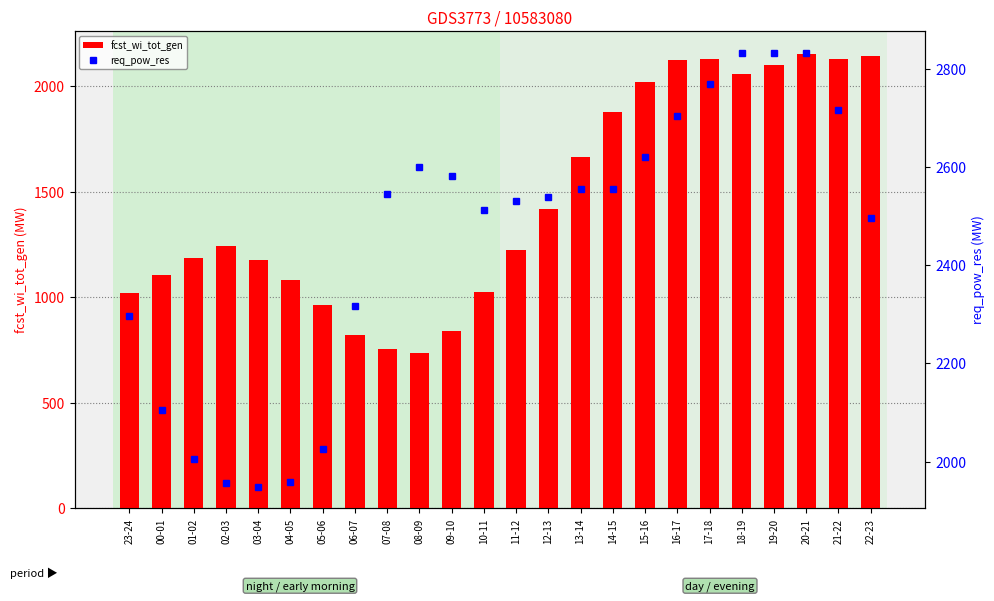

Which series has the largest total across all categories?

req_pow_res